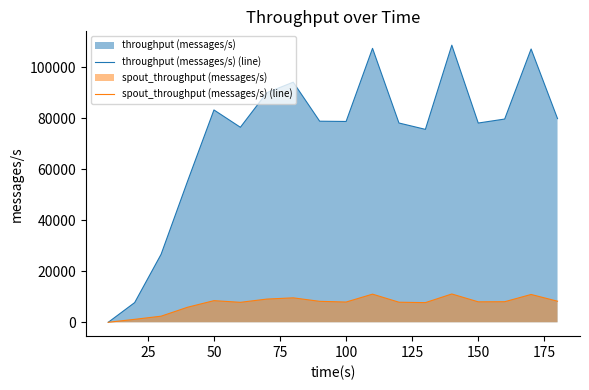

At how many categories does at least one series exceed 95955?

3